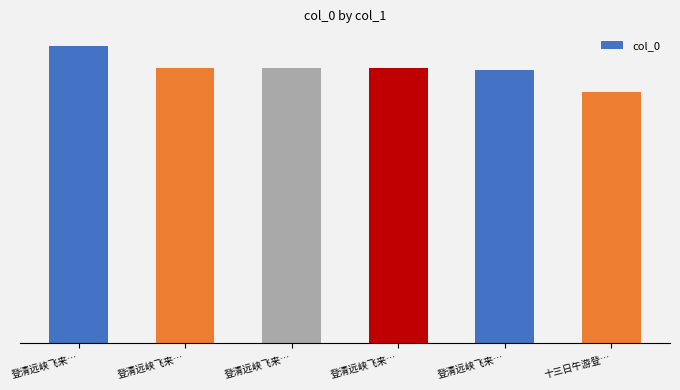

Reading right to left, list all the values displayed in this chart.

十三日午游登…=585642	登清远峡飞来…=637071	登清远峡飞来…=640486	登清远峡飞来…=640484	登清远峡飞来…=640485	登清远峡飞来…=693041